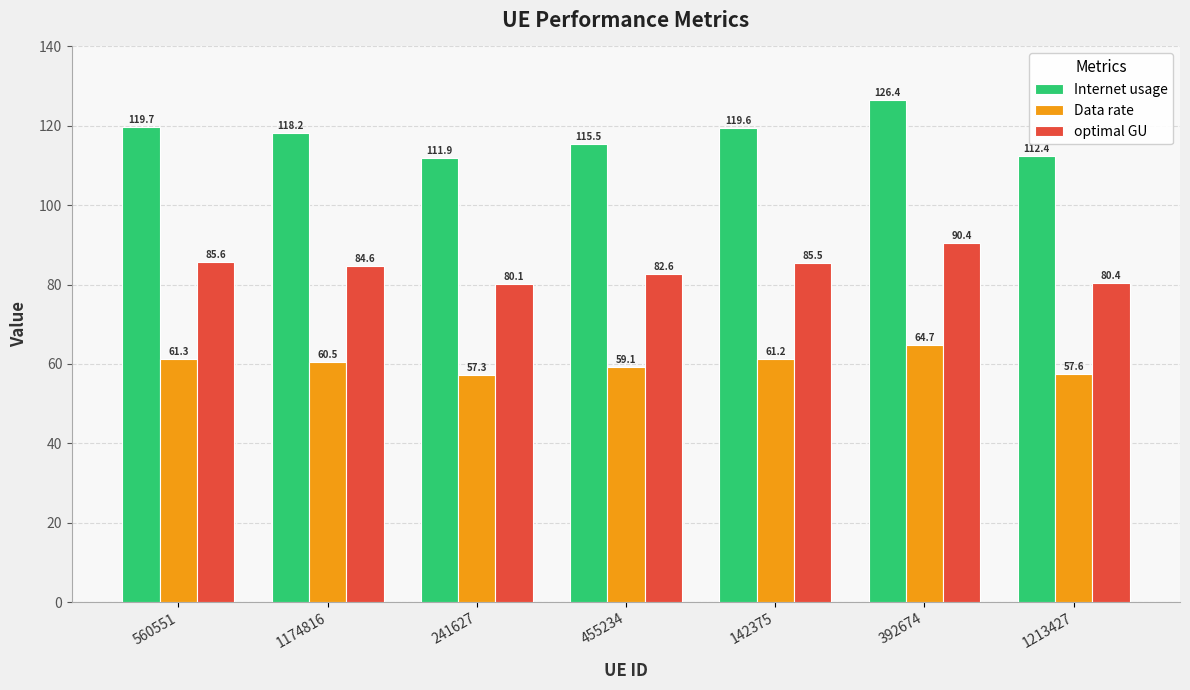

The Internet usage series shows 67.2 at 1174816. True or false?

False